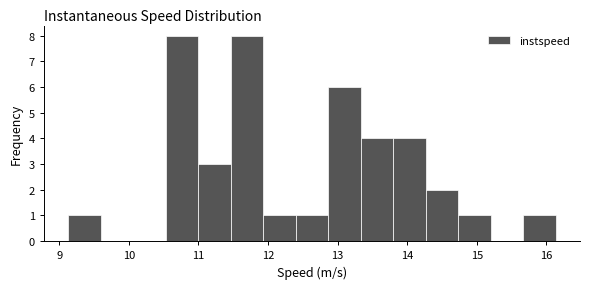

Reading left to right, transcribe this chart: for each bar, give the range it covers on the x-axis and its height. Neither the bar edges nor the heights are printed on the chart, so give them approximately, as read against the axes.

9.1 to 9.6: 1
9.6 to 10.1: 0
10.1 to 10.5: 0
10.5 to 11.0: 8
11.0 to 11.5: 3
11.5 to 11.9: 8
11.9 to 12.4: 1
12.4 to 12.9: 1
12.9 to 13.3: 6
13.3 to 13.8: 4
13.8 to 14.3: 4
14.3 to 14.7: 2
14.7 to 15.2: 1
15.2 to 15.7: 0
15.7 to 16.1: 1